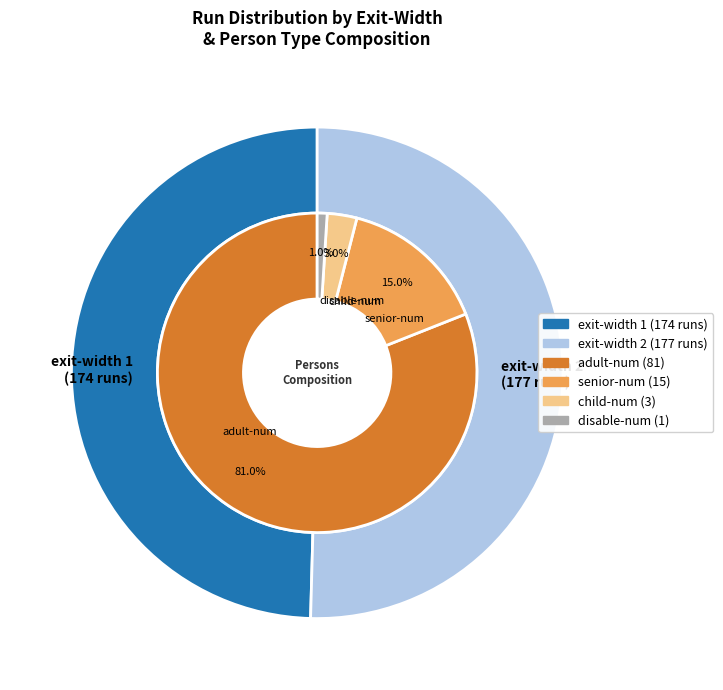

Is it true that 2 is 58% of the pie?

False